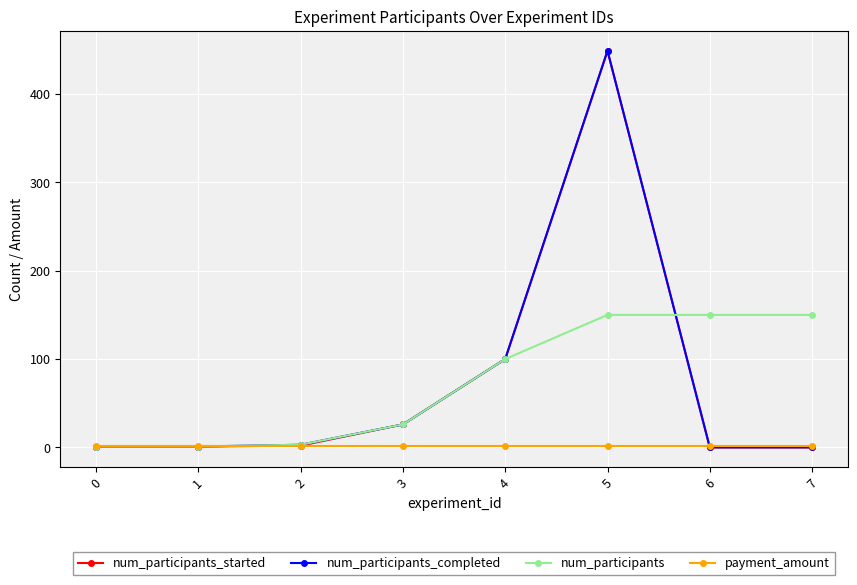

The value of num_participants at 3 is 26.0. True or false?

True